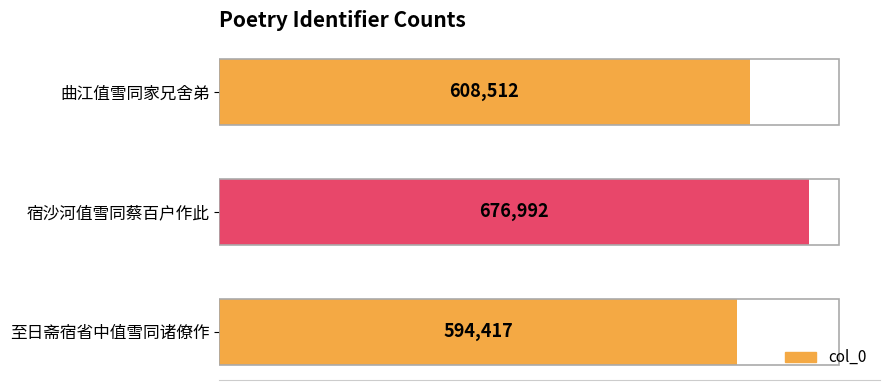

The value at 曲江值雪同家兄舍弟 is 608512. True or false?

True